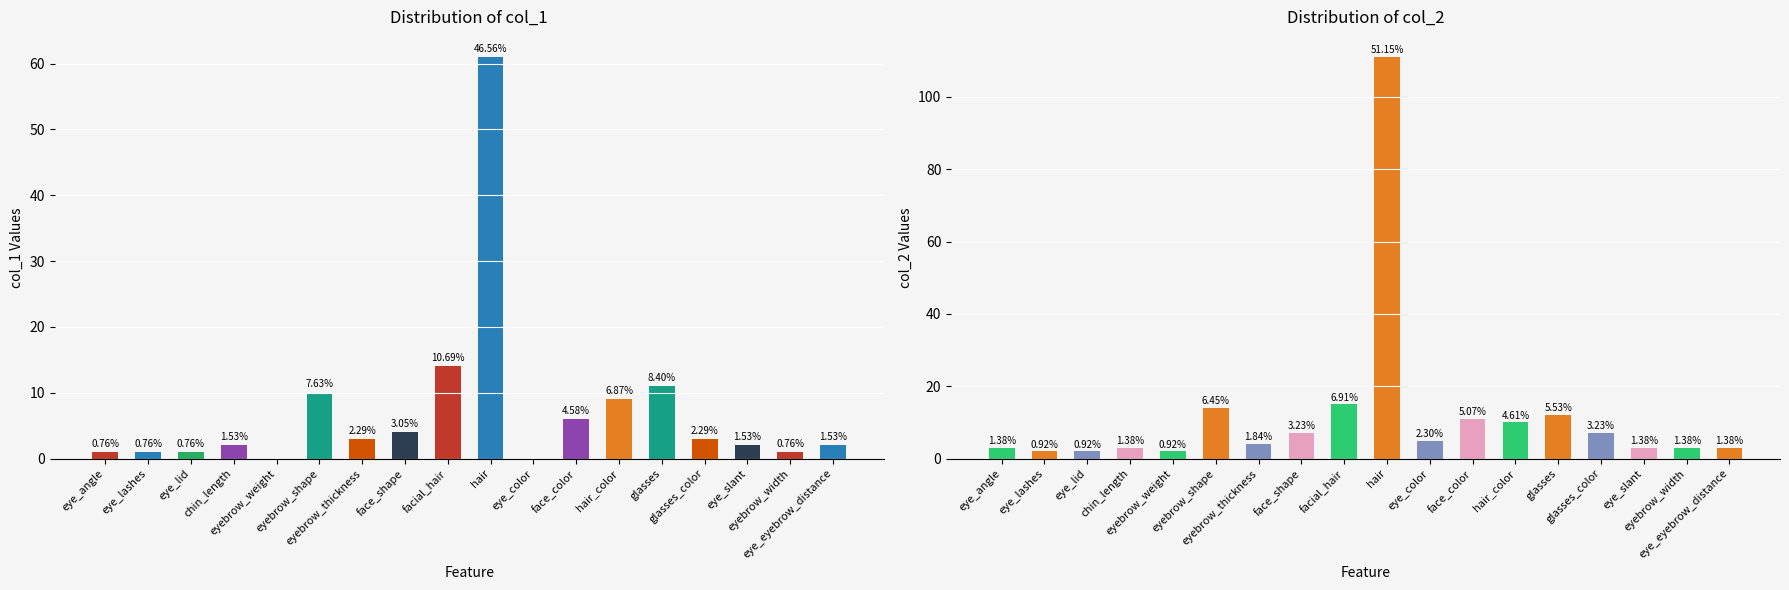

How many groups of bars are there?

18